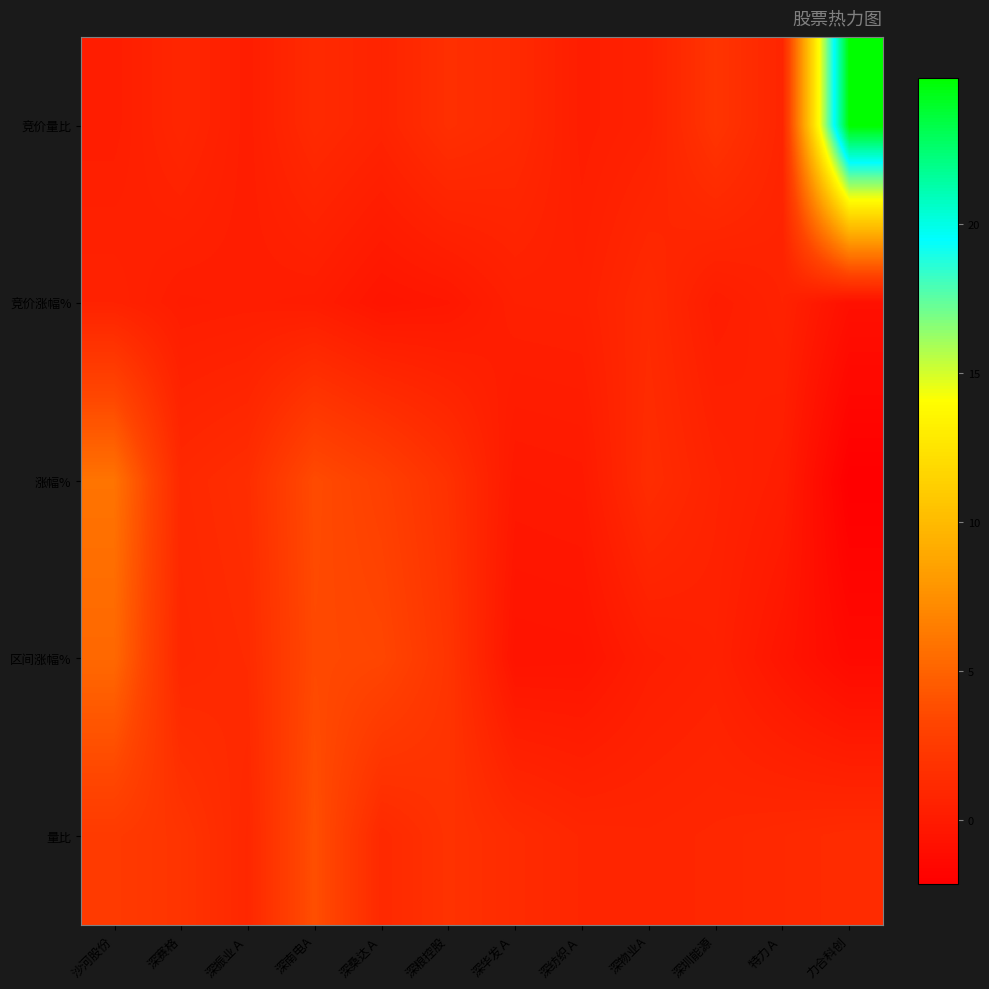

List the series in order of their peak value, highest first.

竞价量比, 涨幅%, 区间涨幅%, 量比, 竞价涨幅%